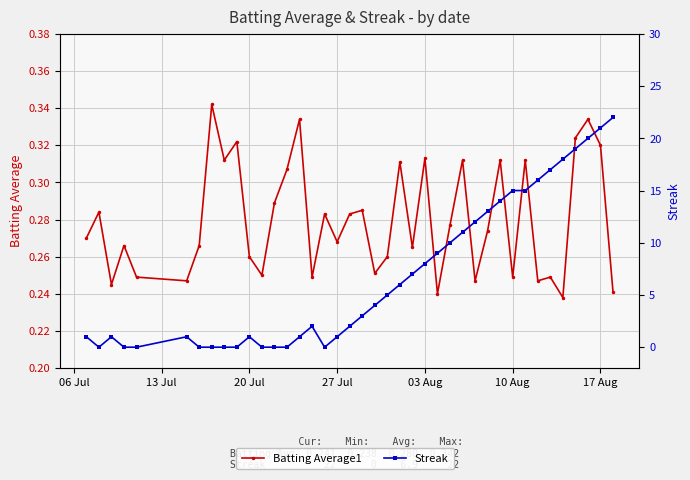

How many lines are shown in the chart?

2